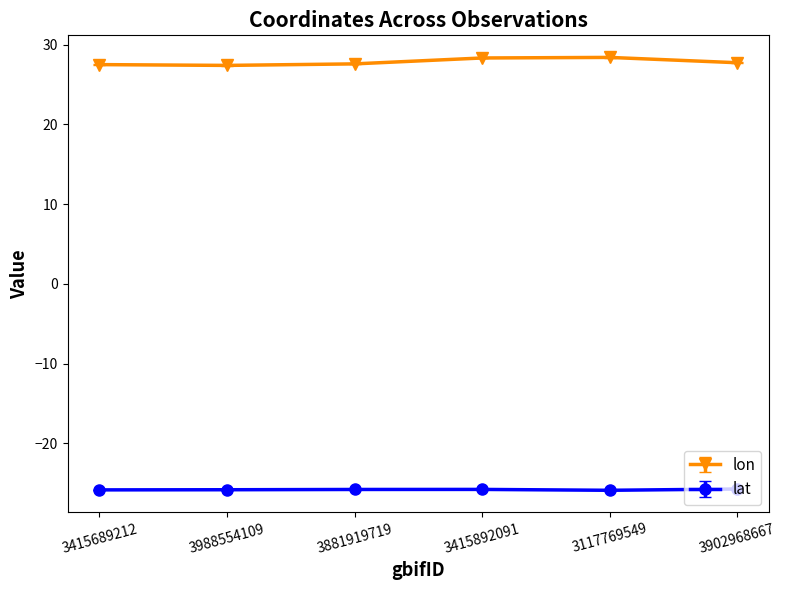

What are all the series names shown in the legend?

lon, lat